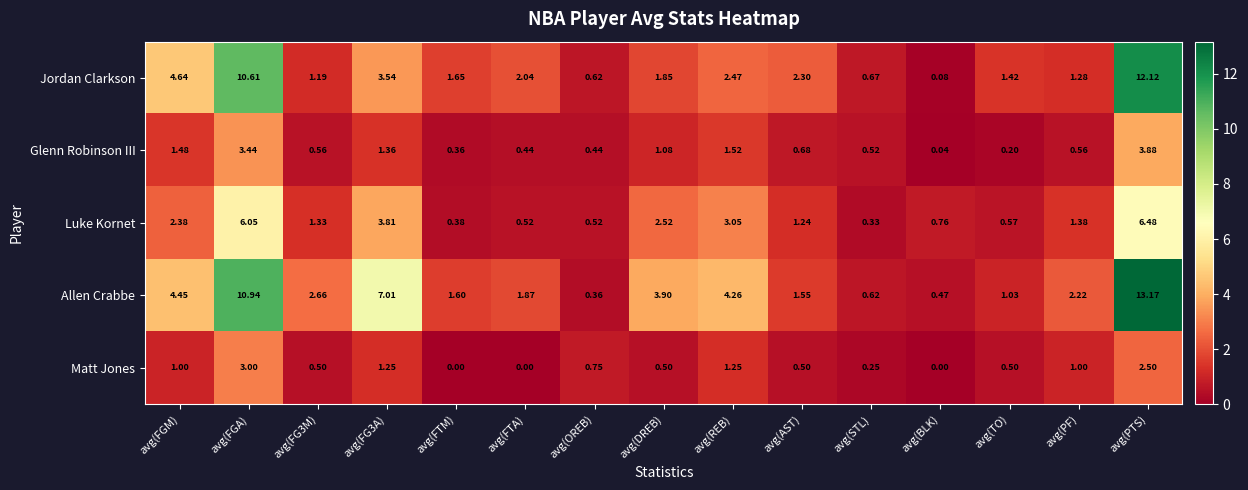

How many distinct data groups are displayed?

5